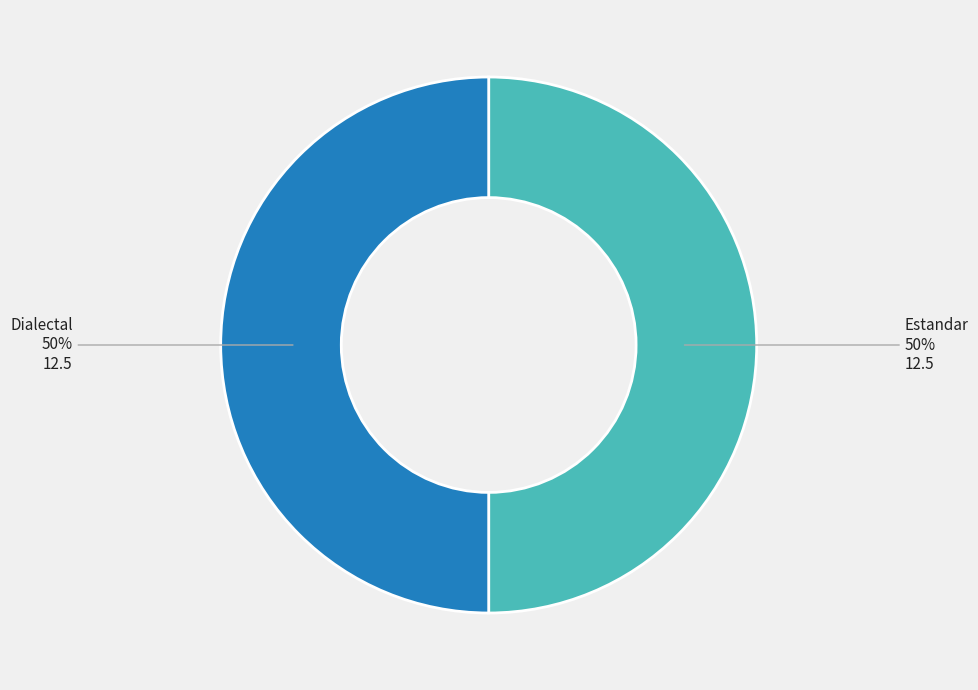

How many slices are in this pie chart?

2